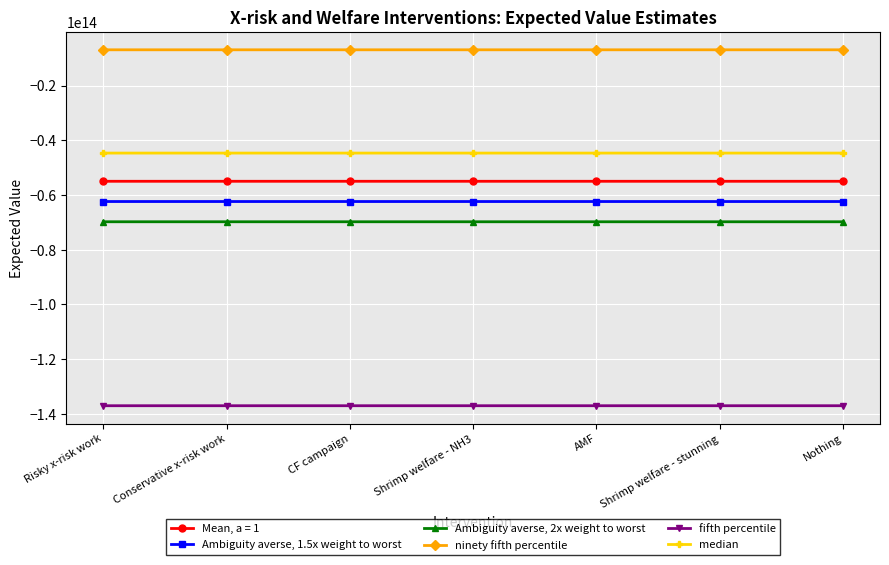

Where does the Ambiguity averse, 2x weight to worst series first go above -69776657762046?

Risky x-risk work